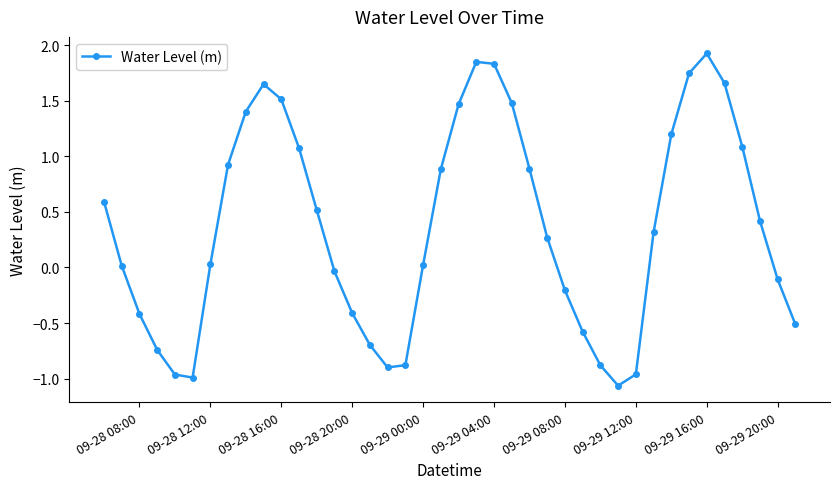

What is the difference between the maximum and minimum values?

3.0